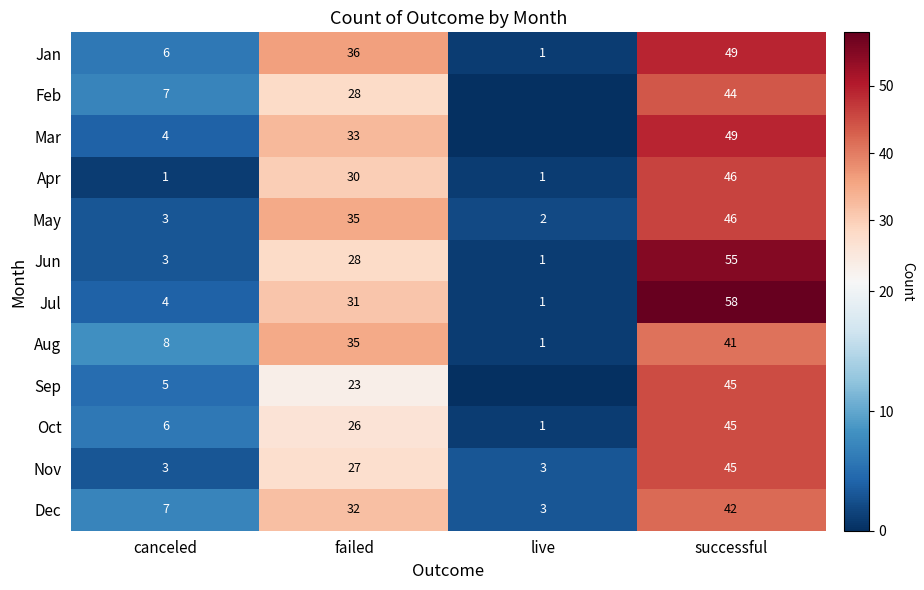

How many data points does each series have?

4